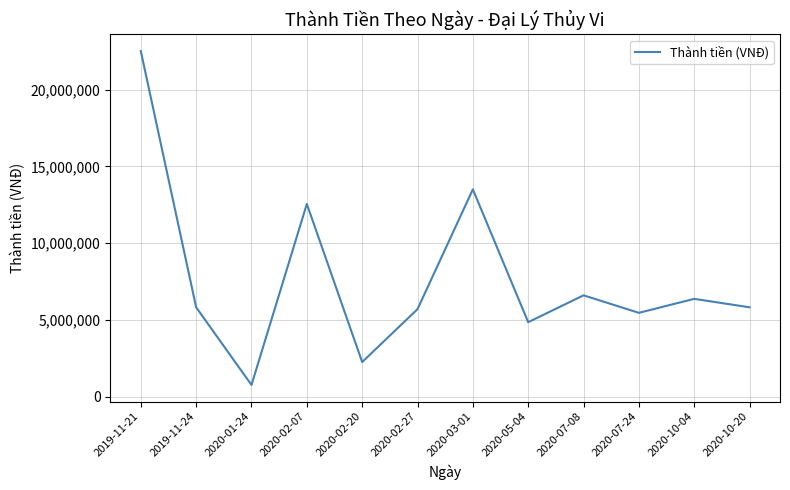

Count the number of categories in the chart.

12